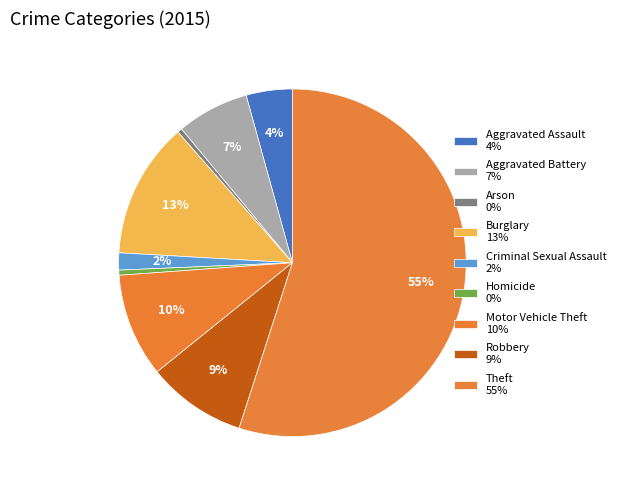

What is the ratio of the value at Aggravated Assault to the value at Arson?

10.0